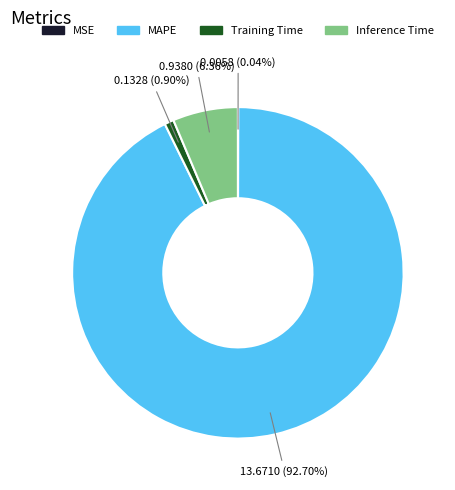

True or false: Training Time accounts for 6% of the total.

False